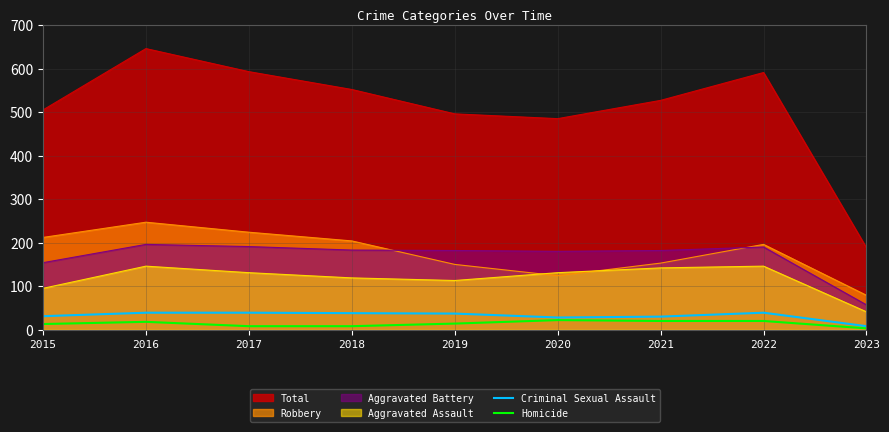

What is the value of the Homicide point at the 6th from the left?

22